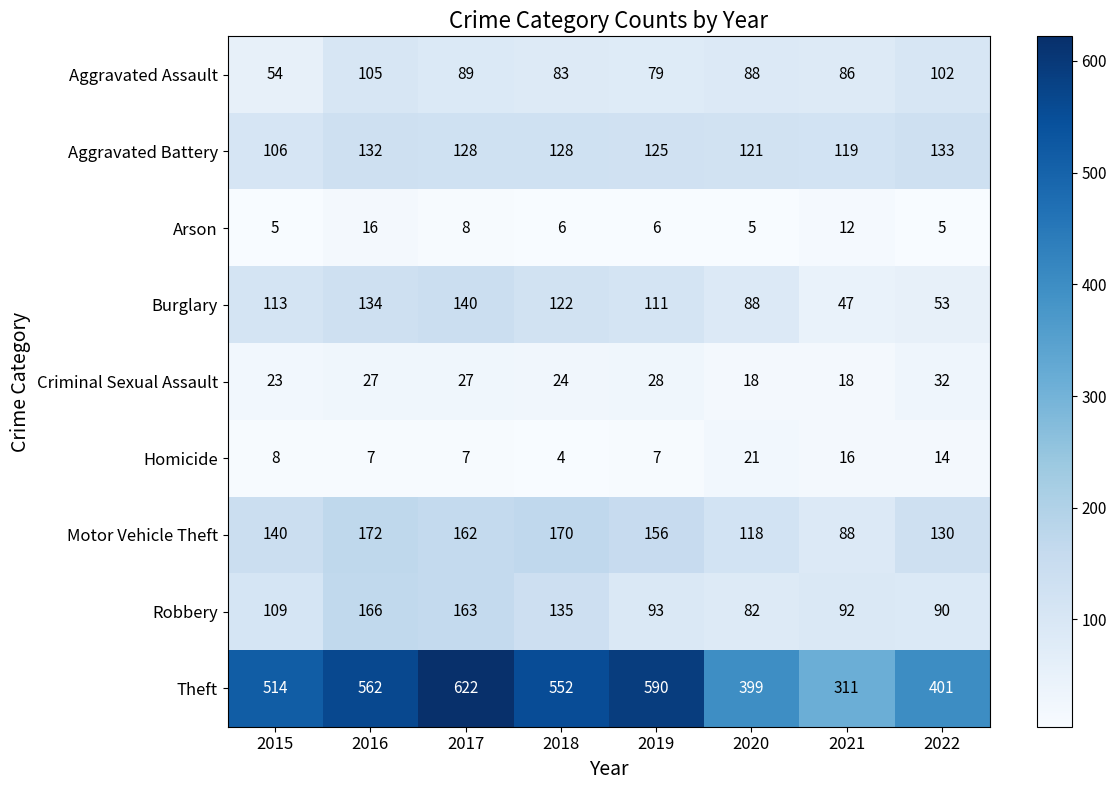

What is the spread (max minus min) of values at 2021?

299